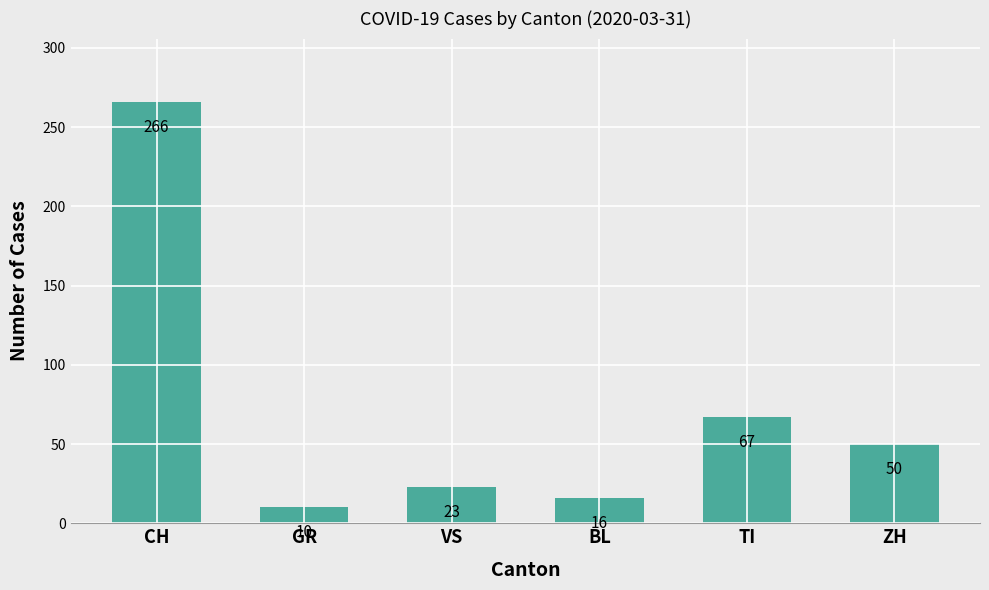

What is the minimum value shown in the chart?

10